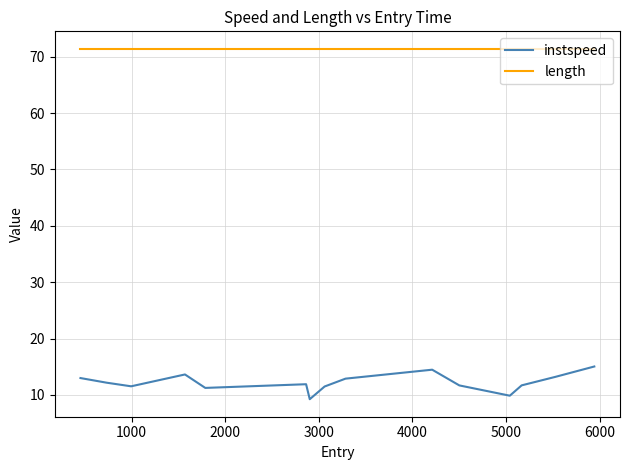

What is the sum of all instspeed values?

183.0